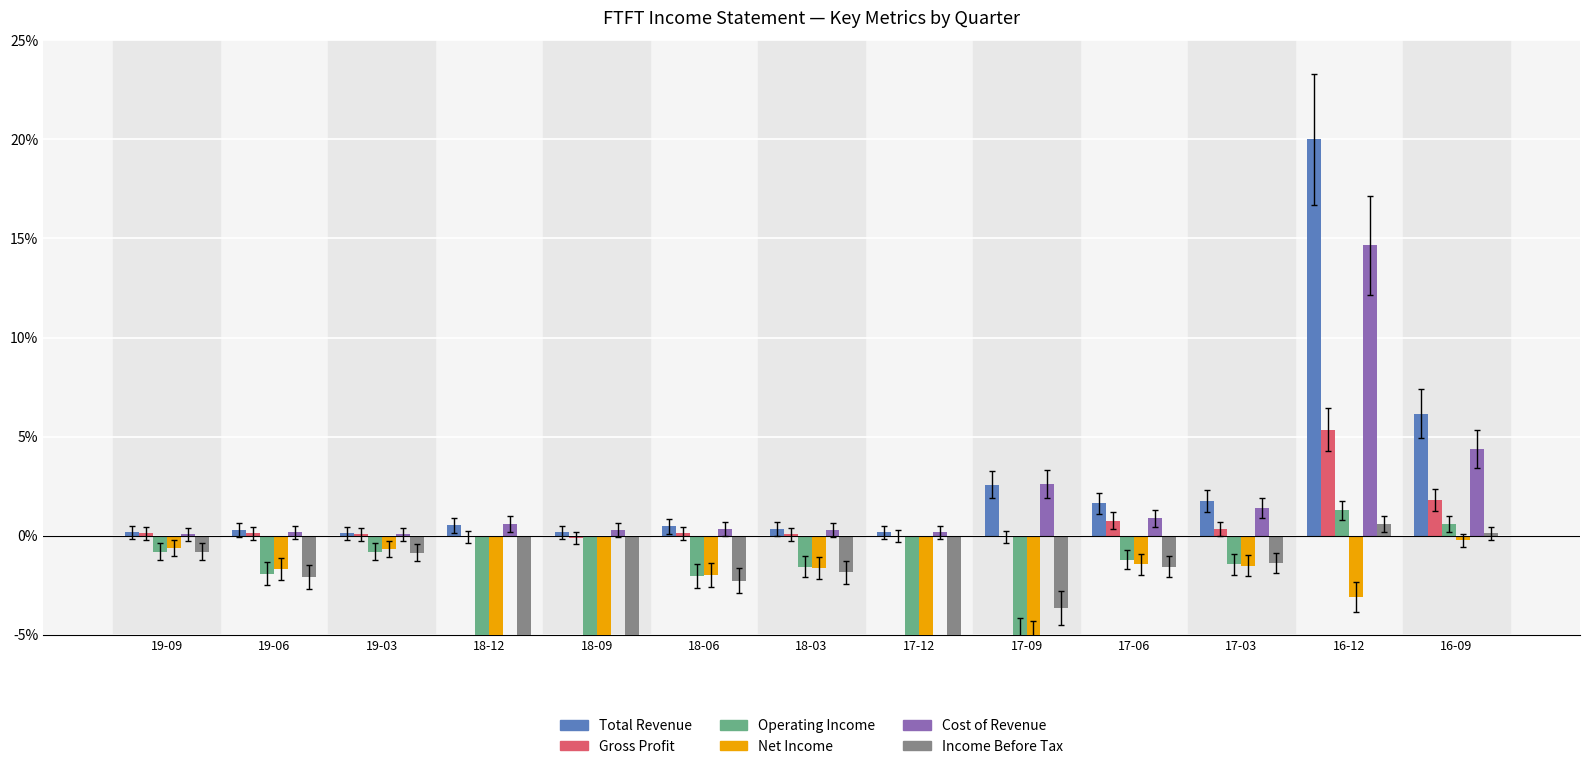

Which category has the lowest value across all series?

18-12